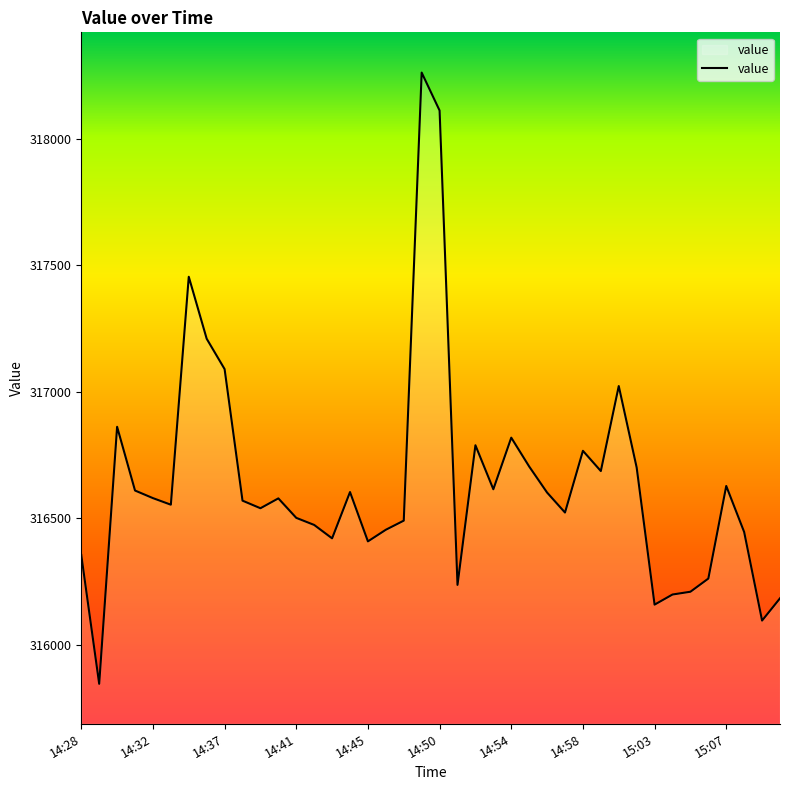

How many lines are shown in the chart?

1